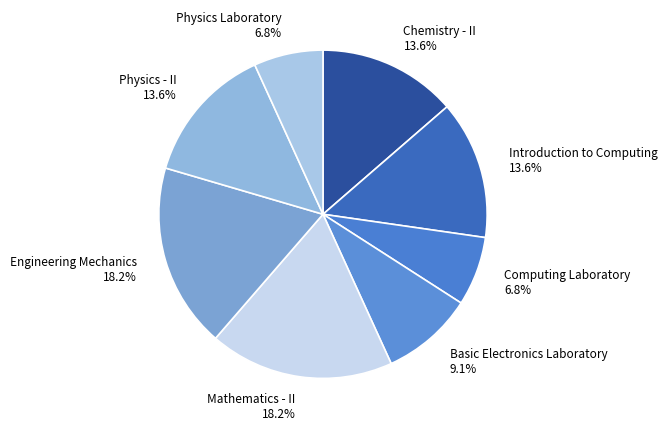

Which has a higher value, Introduction to Computing or Physics Laboratory?

Introduction to Computing